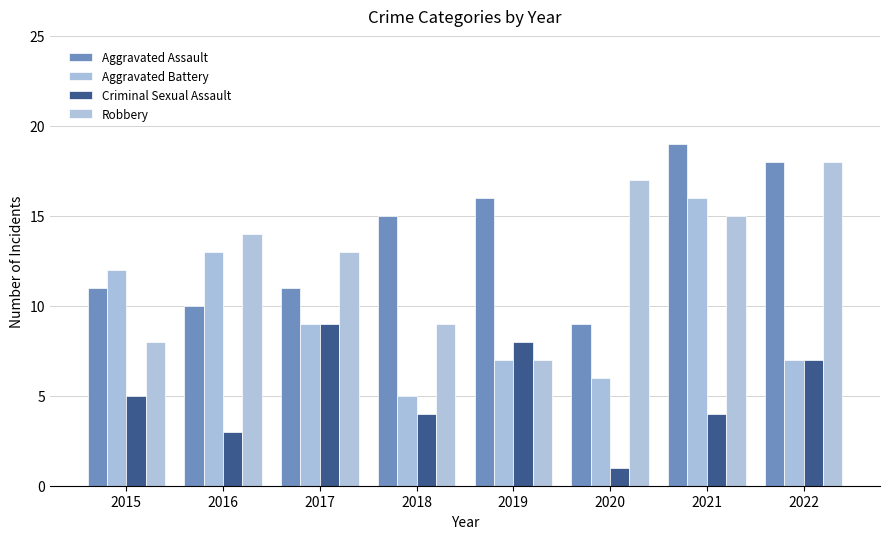

What are all the series names shown in the legend?

Aggravated Assault, Aggravated Battery, Criminal Sexual Assault, Robbery